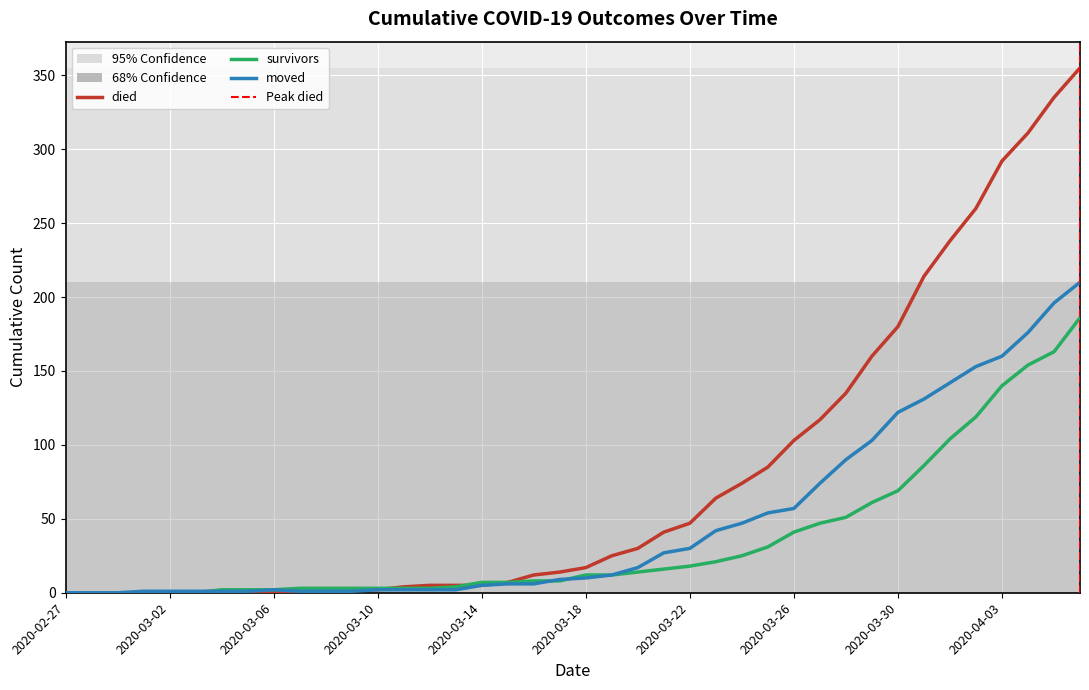

The value of moved at 2020-03-11 is 2. True or false?

True